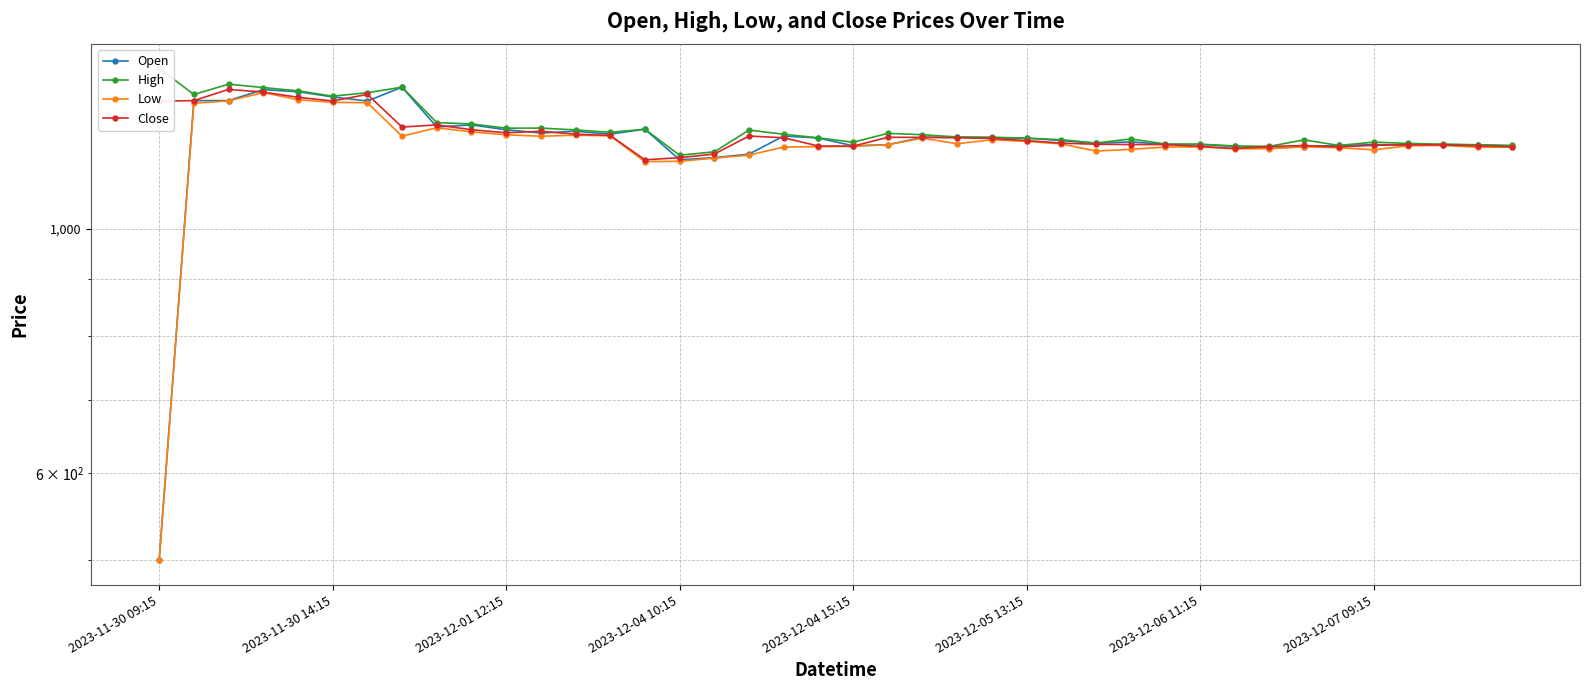

Which series has the widest spread of values?

Open